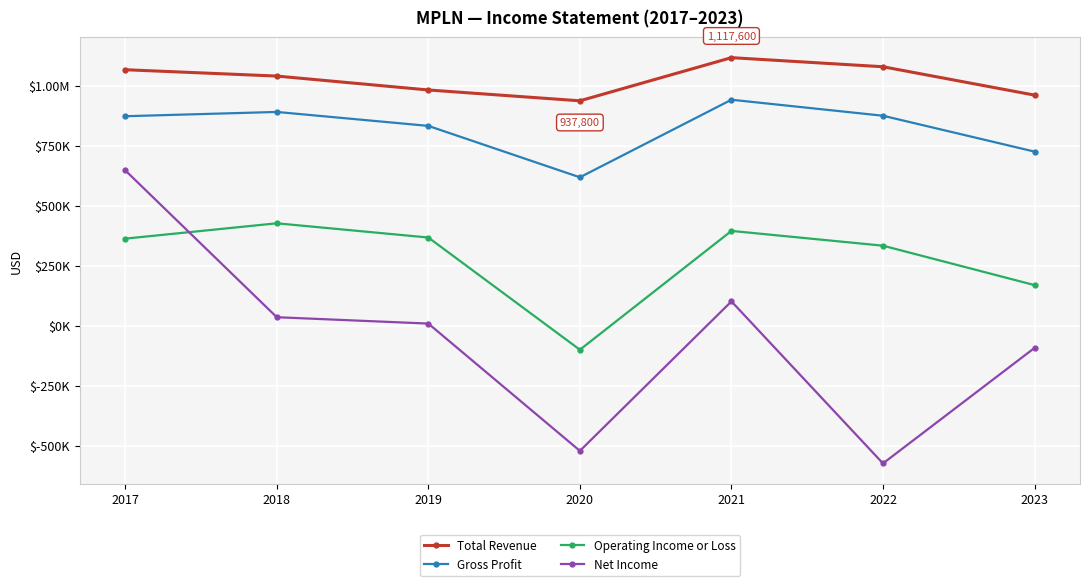

Does the chart have visible grid lines?

Yes